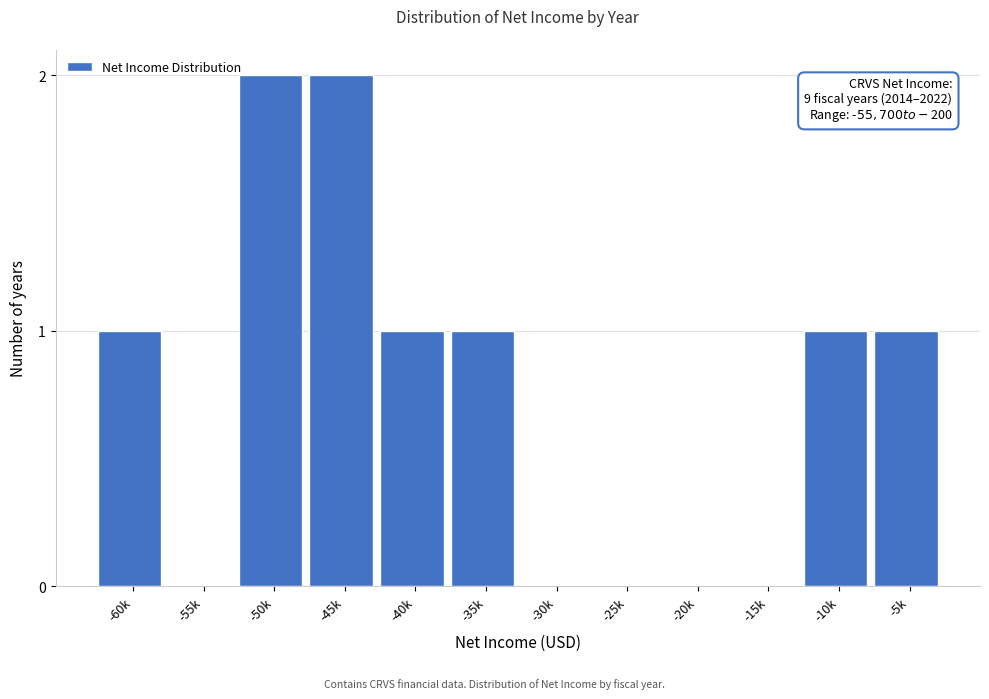

Reading left to right, what are all the values shown in this chart?

-60k=1	-55k=0	-50k=2	-45k=2	-40k=1	-35k=1	-30k=0	-25k=0	-20k=0	-15k=0	-10k=1	-5k=1